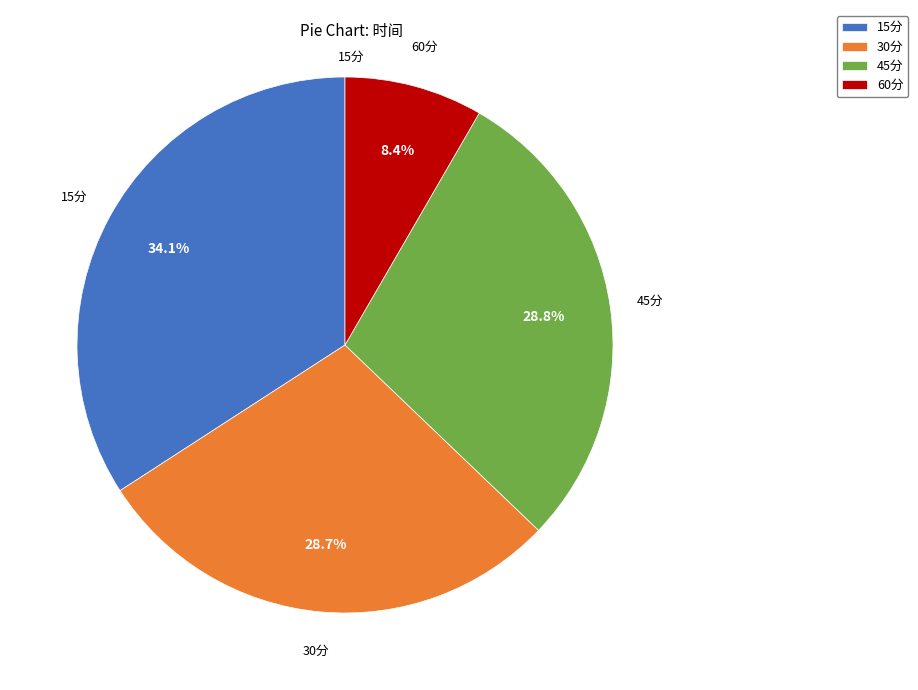

To the nearest percent, what is the difference between the 60分 and 30分 slice percentages?

20%